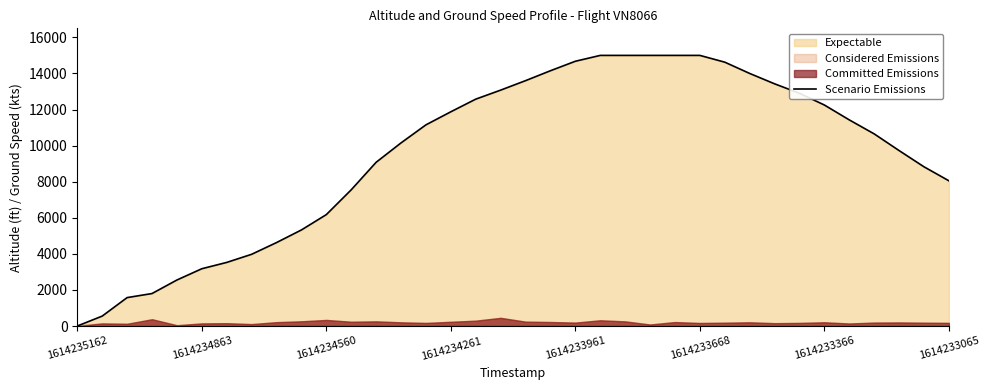

What is the change in value from 16 to 17?

+500